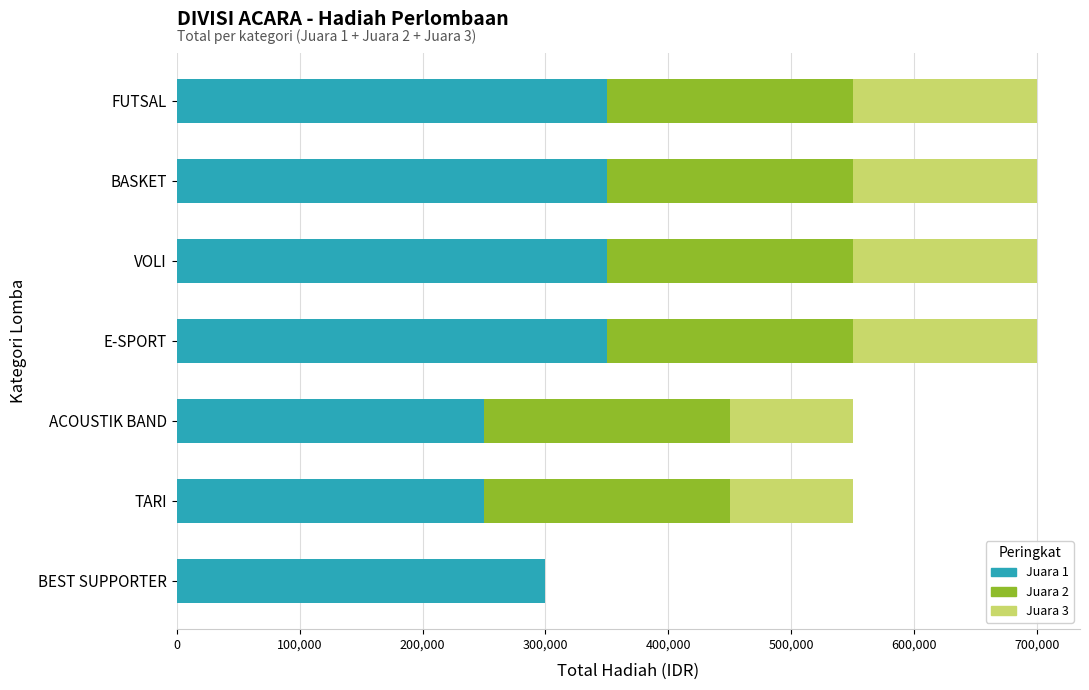

True or false: Juara 1 has a value of 300000 at BEST SUPPORTER.

True